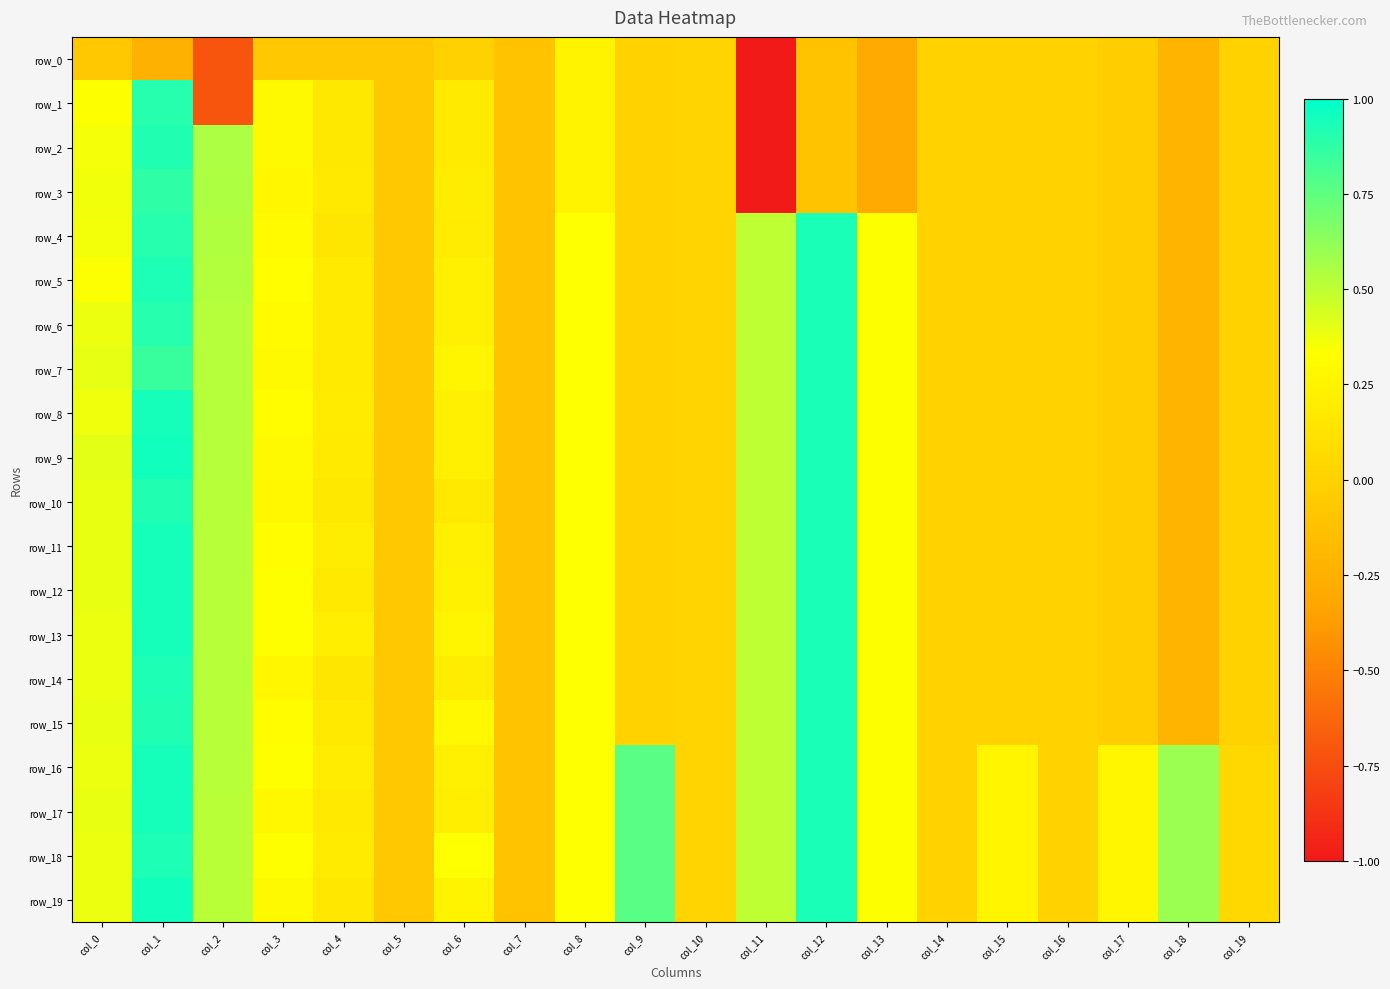

Which series changed the most between col_7 and col_13?

row_4